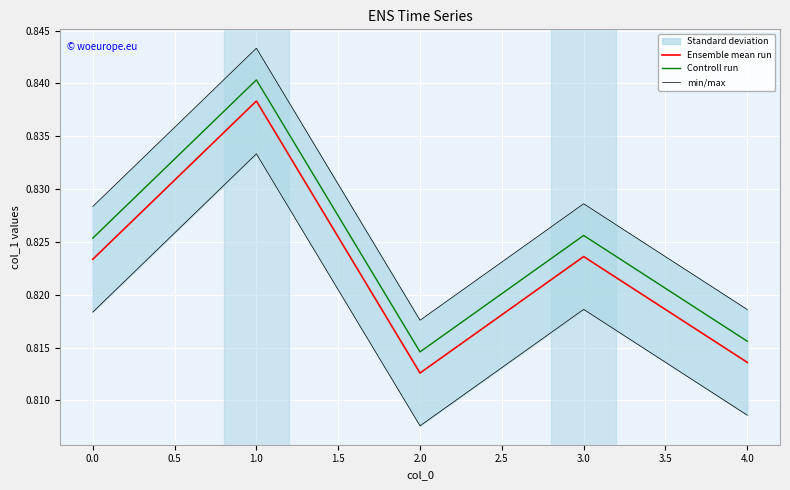

Is the value of Controll run at 3.0 greater than the value of Ensemble mean run at 4.0?

Yes